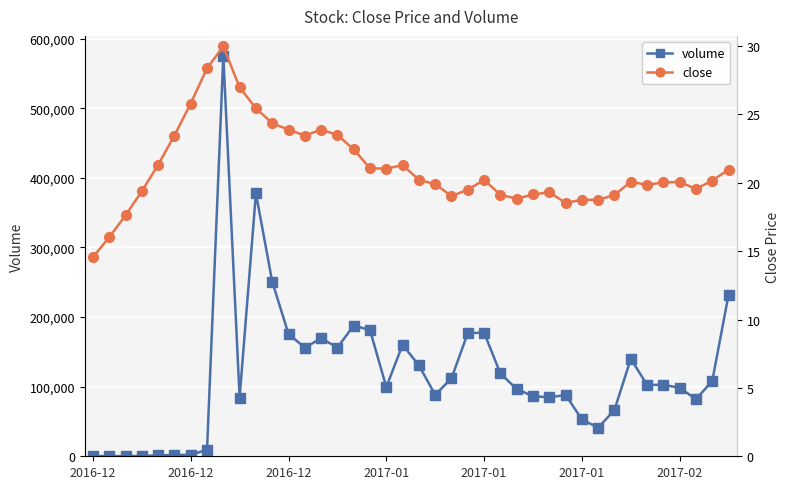

Count the number of categories in the chart.

40